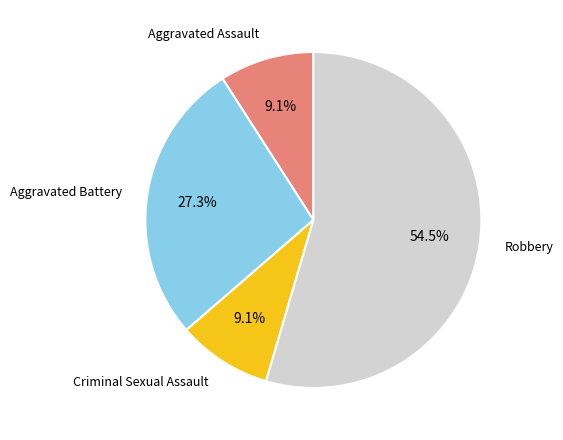

Does any single category account for the majority?

Yes